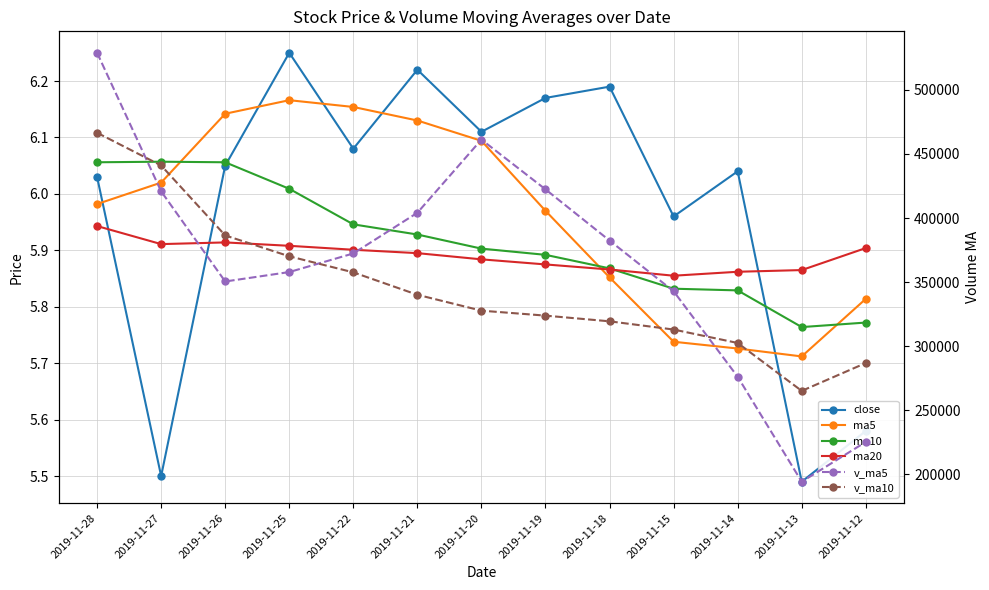

How many categories are shown in the chart?

13